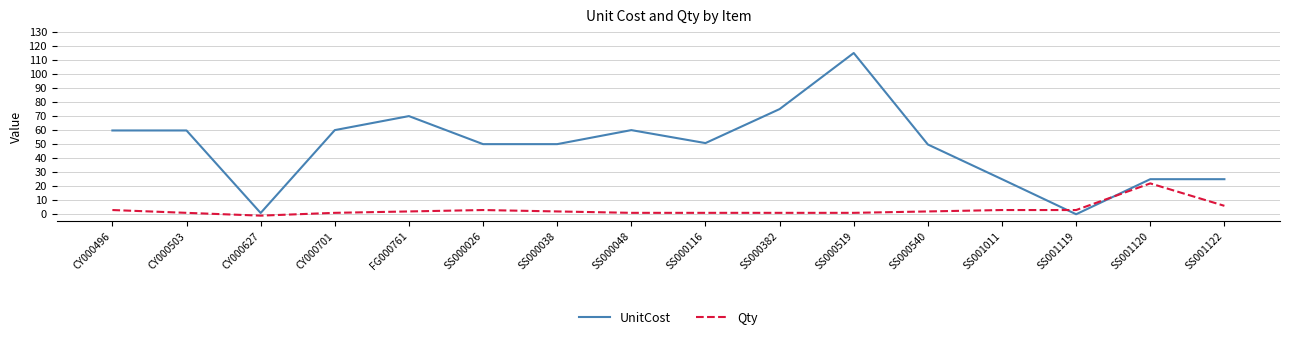

Which series has the widest spread of values?

UnitCost